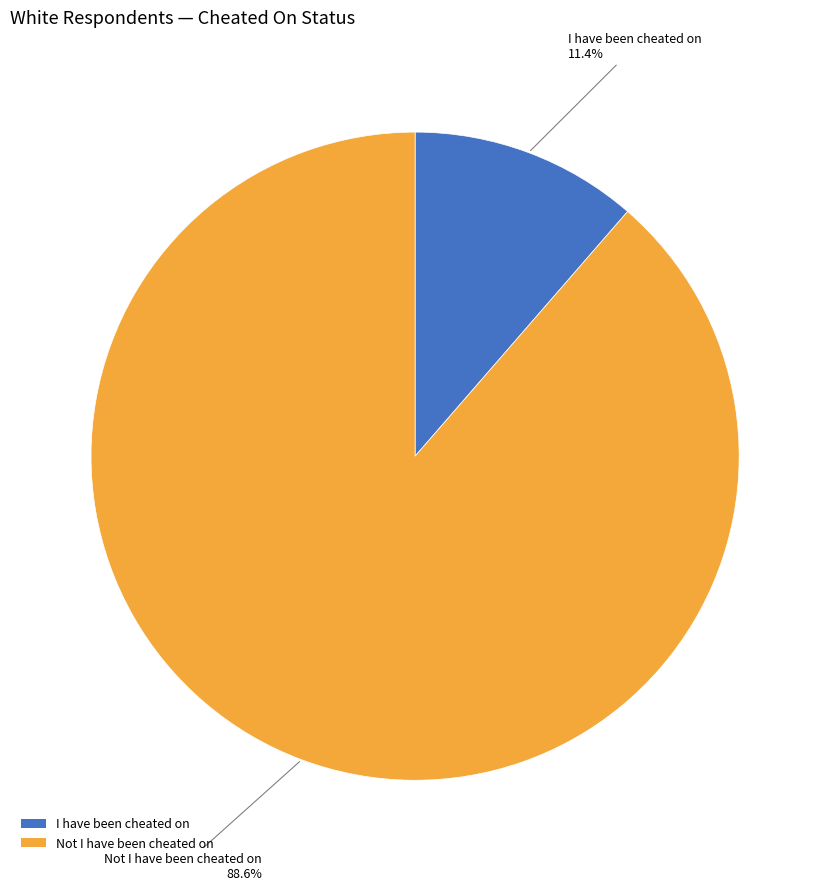

How many segments does this pie chart have?

2